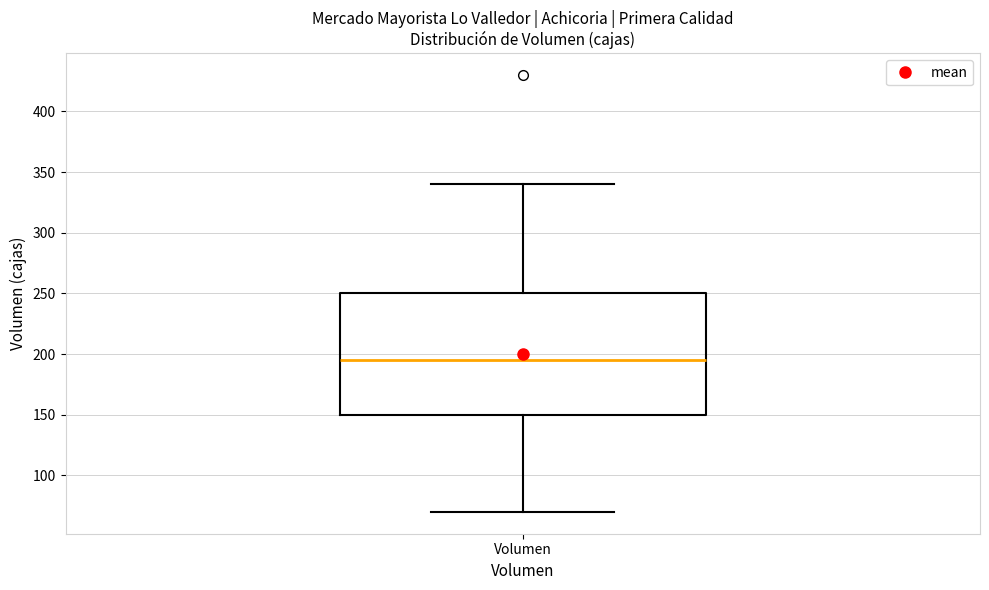

Transcribe this box plot: give where the median line is, the range the box spans, and where the two whiskers end, as read against the y-axis. The values are not printed on the chart, so give them approximately, as read against the axis.

median 195, box 150 to 250, whiskers 70 to 340